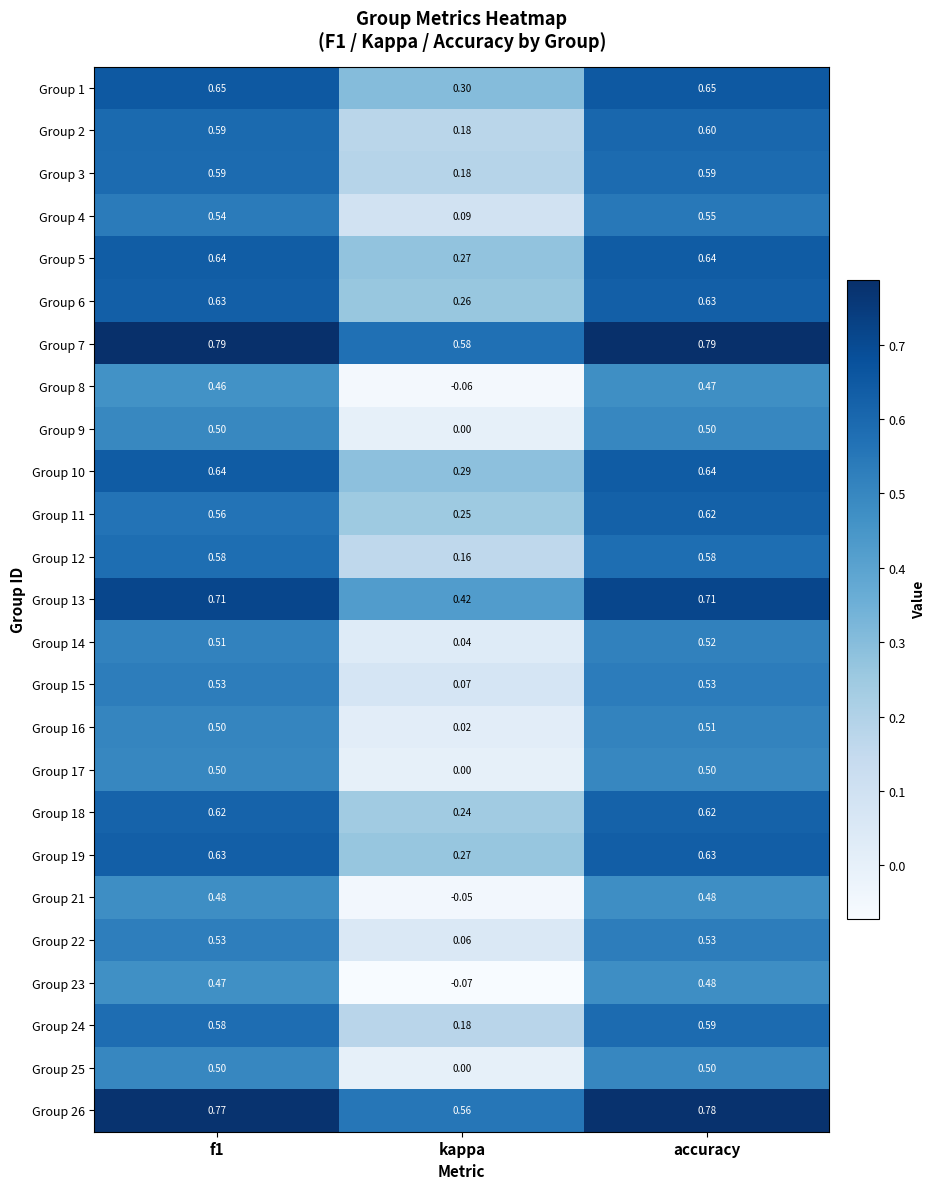

Where is Group 17 nearest to the value 0?

kappa